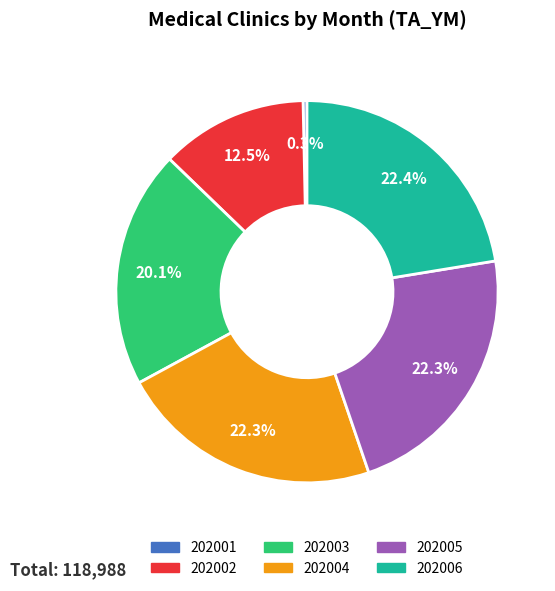

To the nearest percent, what percentage of the pie is 202004?

22%